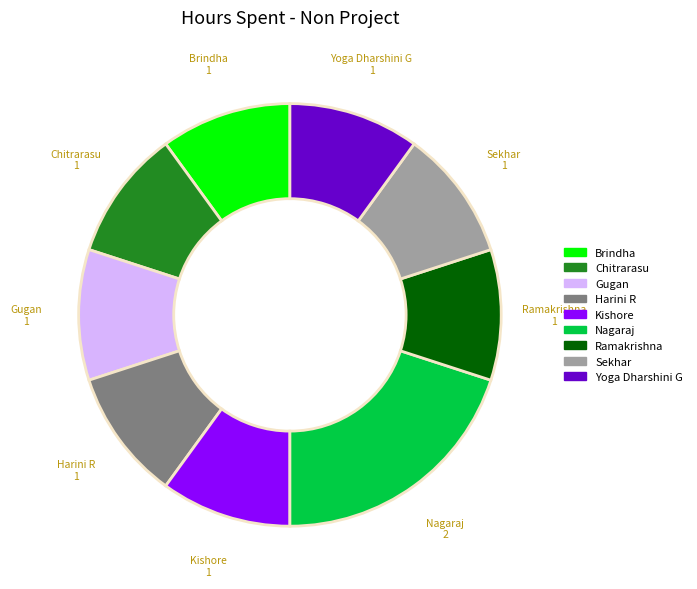

Which category has the biggest portion of the pie?

Nagaraj